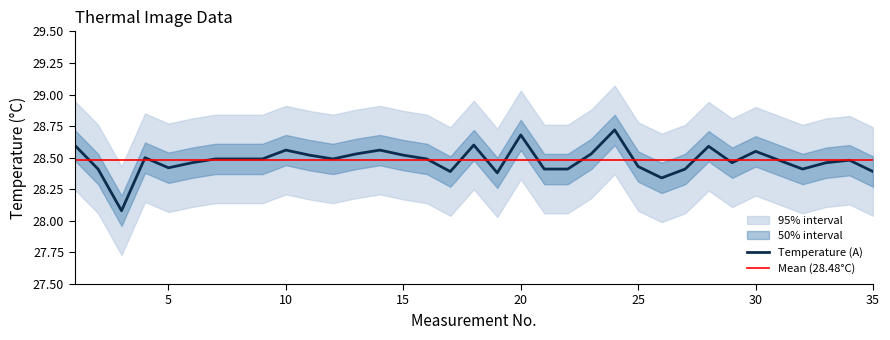

Rank the categories by value from highest to lowest.

24, 20, 1, 18, 28, 10, 14, 30, 13, 23, 11, 15, 4, 7, 8, 9, 12, 16, 31, 34, 6, 29, 33, 25, 5, 2, 21, 22, 27, 32, 17, 35, 19, 26, 3